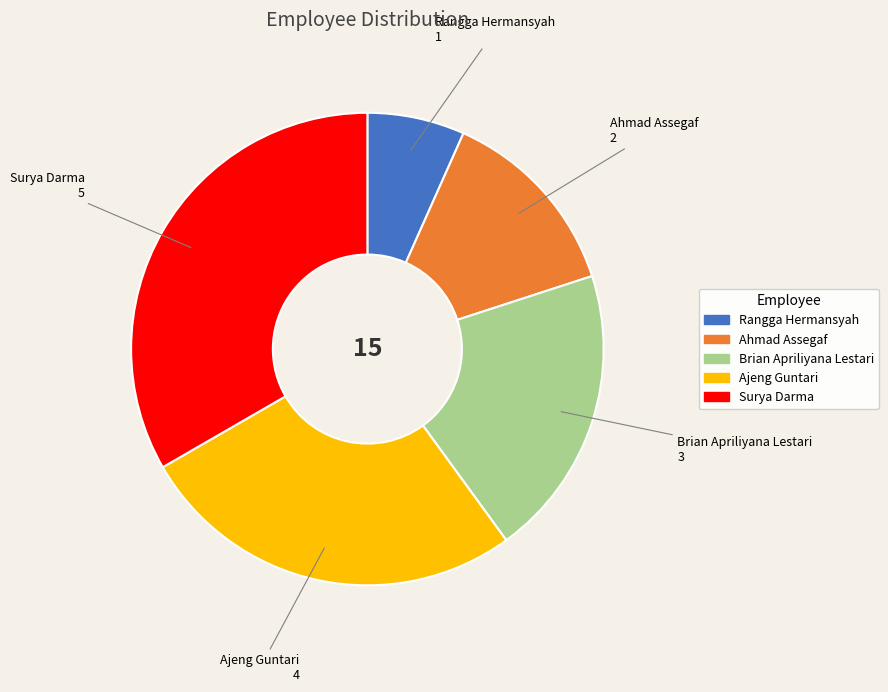

How many segments does this pie chart have?

5